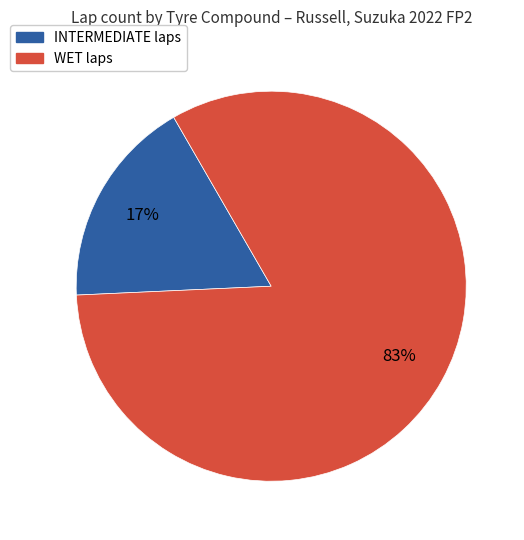

Is there a majority slice in this chart?

Yes